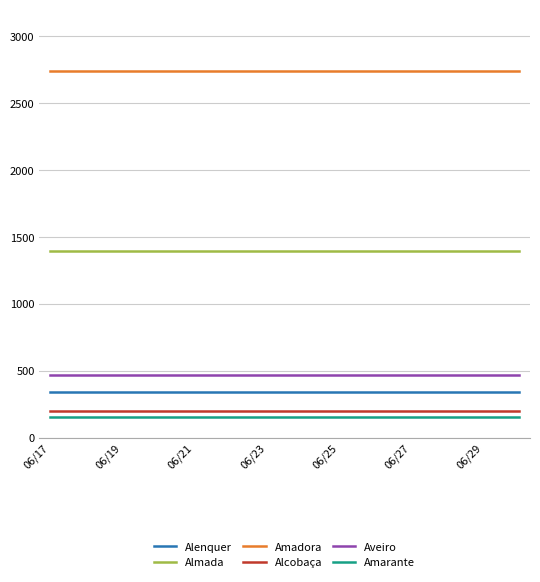

What are all the series names shown in the legend?

Alenquer, Almada, Amadora, Alcobaça, Aveiro, Amarante